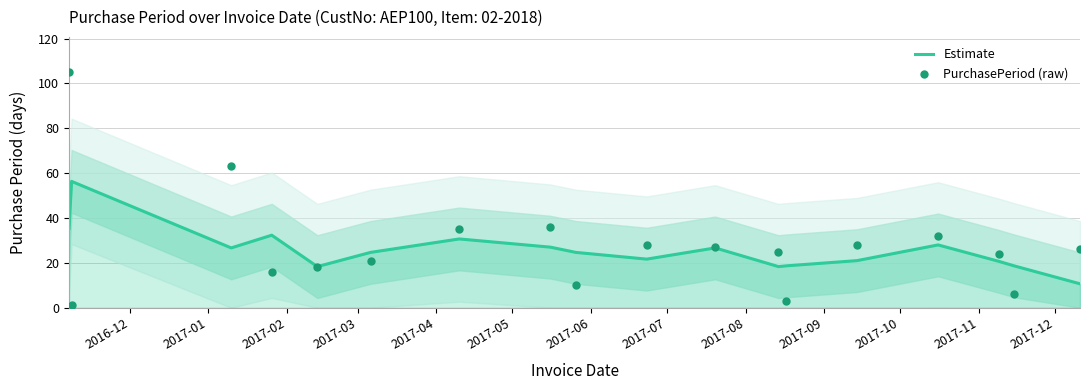

At how many categories does at least one series exceed 15?

18